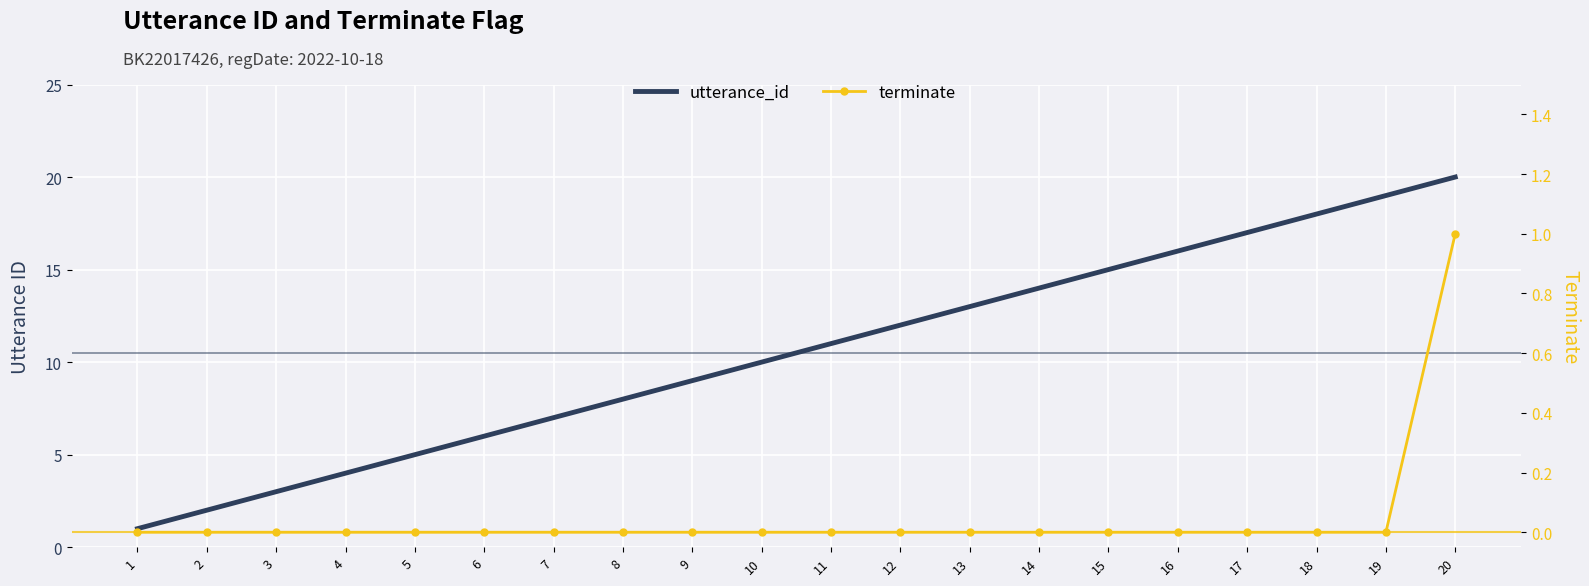

Which series has the largest total across all categories?

utterance_id